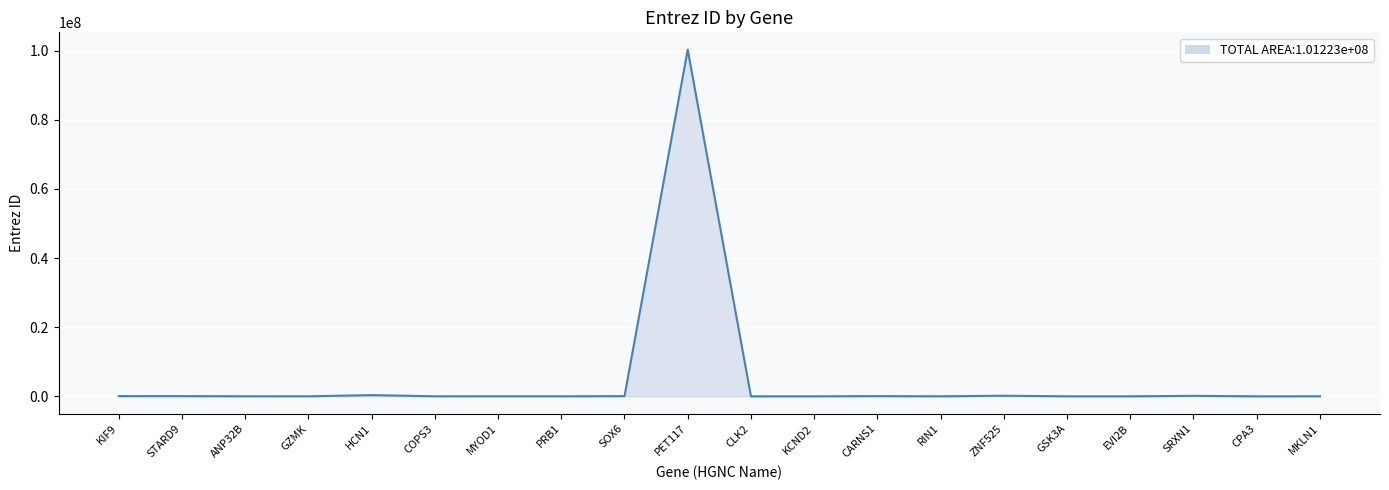

Which label corresponds to the largest value in the chart?

PET117